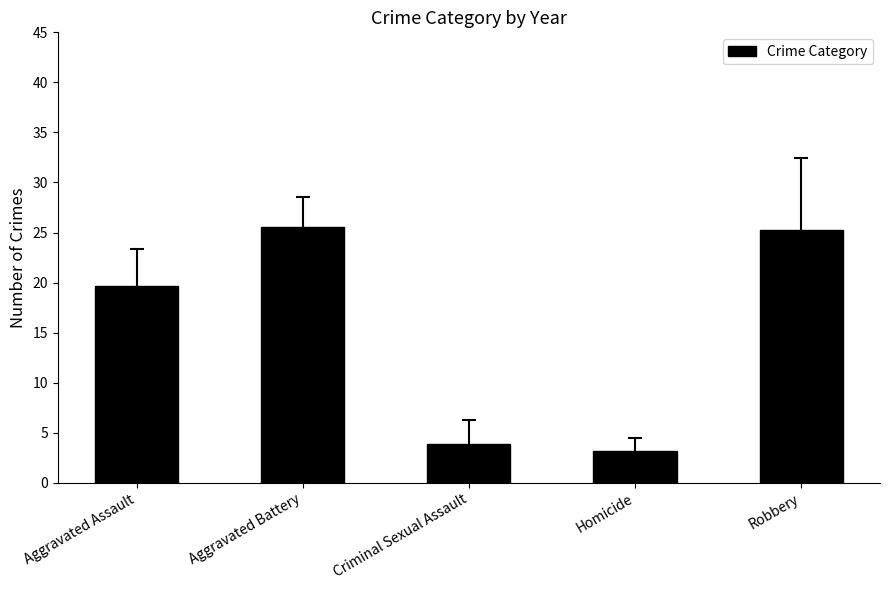

Where is the data nearest to the value 14?

Aggravated Assault